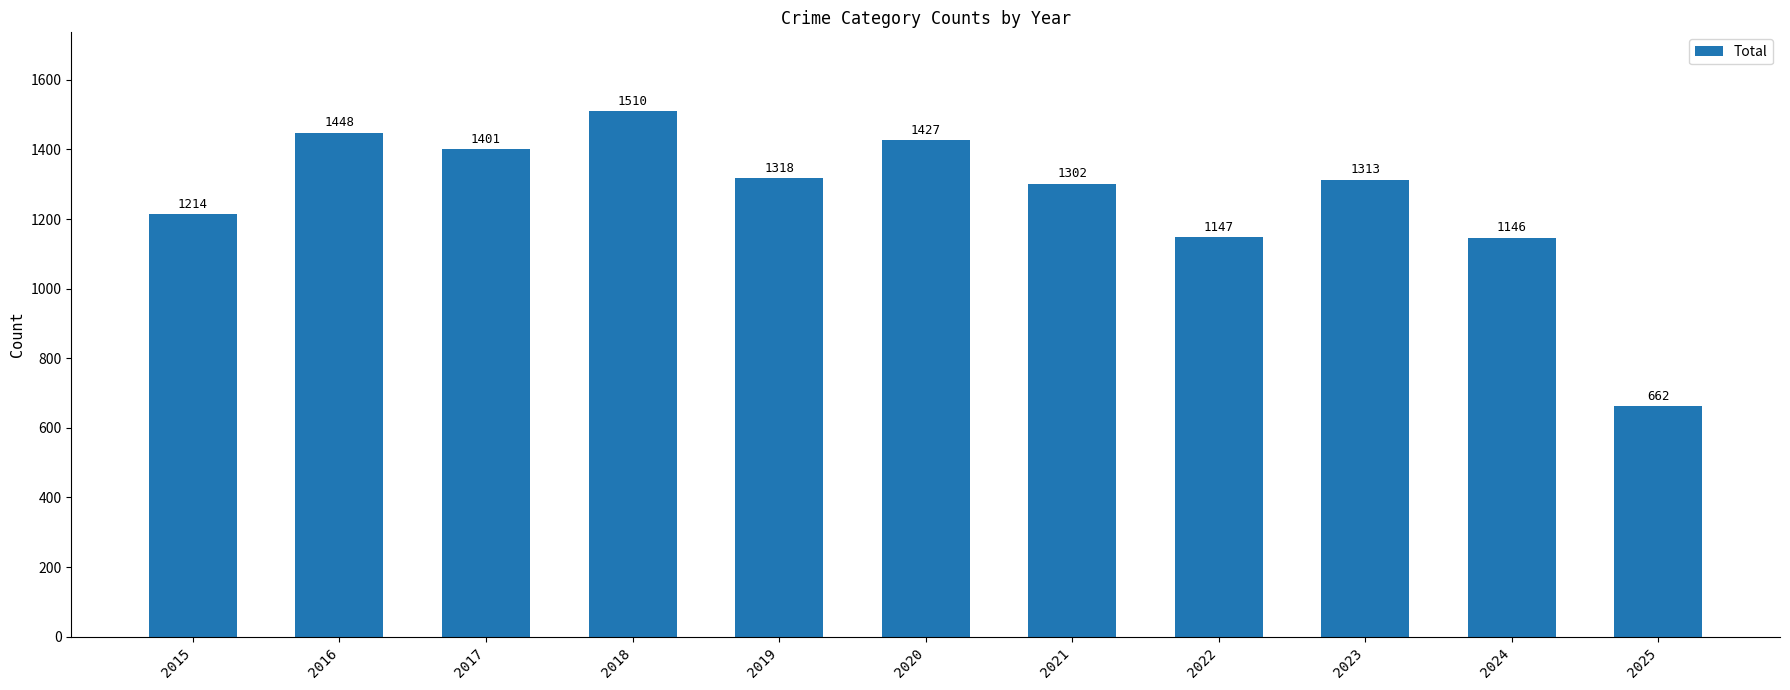

True or false: the data shows 1214 at 2015.

True